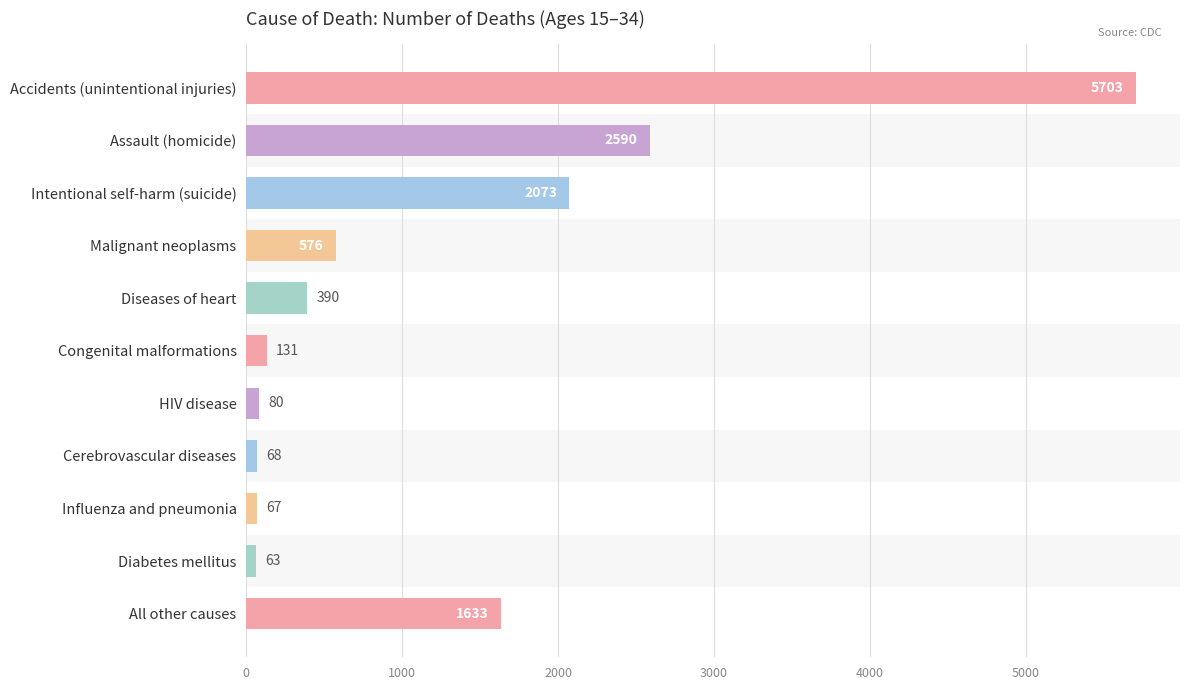

Does the chart contain stacked bars?

No